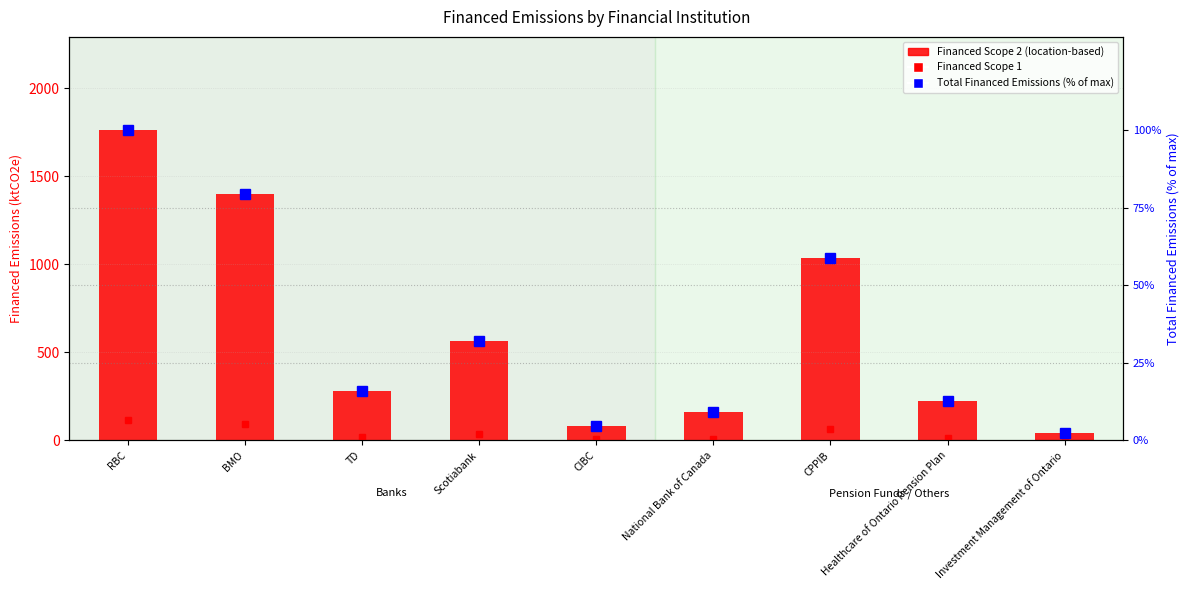

What is the value of the Financed Scope 1 bar at the 6th from the left?

10.2